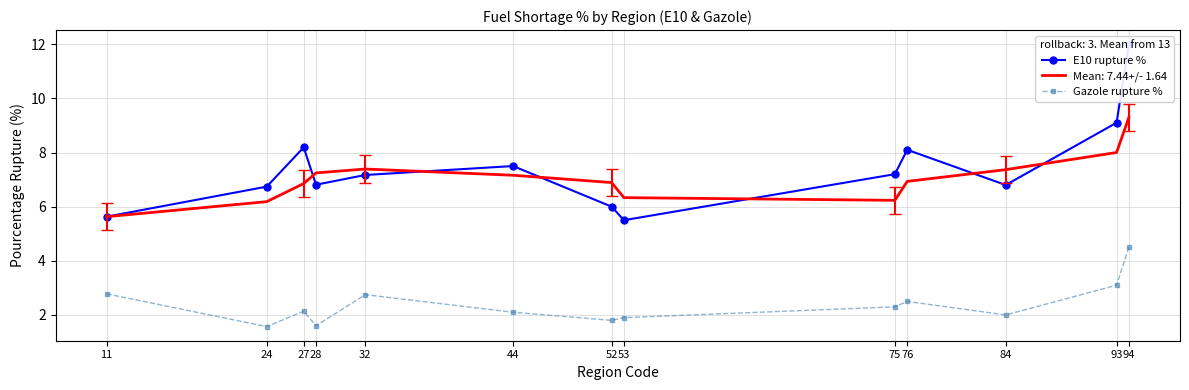

True or false: Rolling mean (w=3) has more than 2 interior local peaks.

False